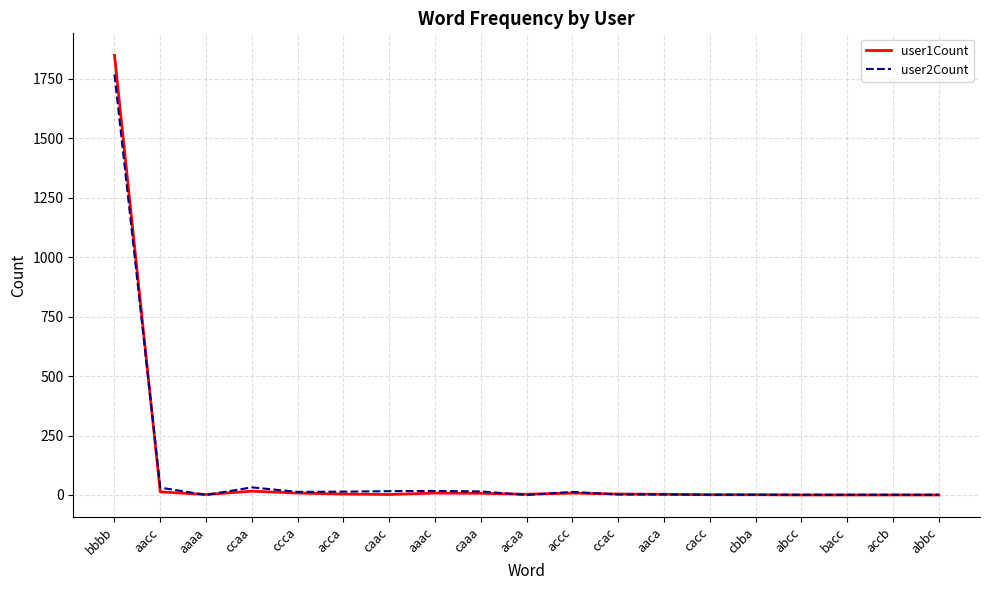

Which label corresponds to the largest value in the chart?

bbbb